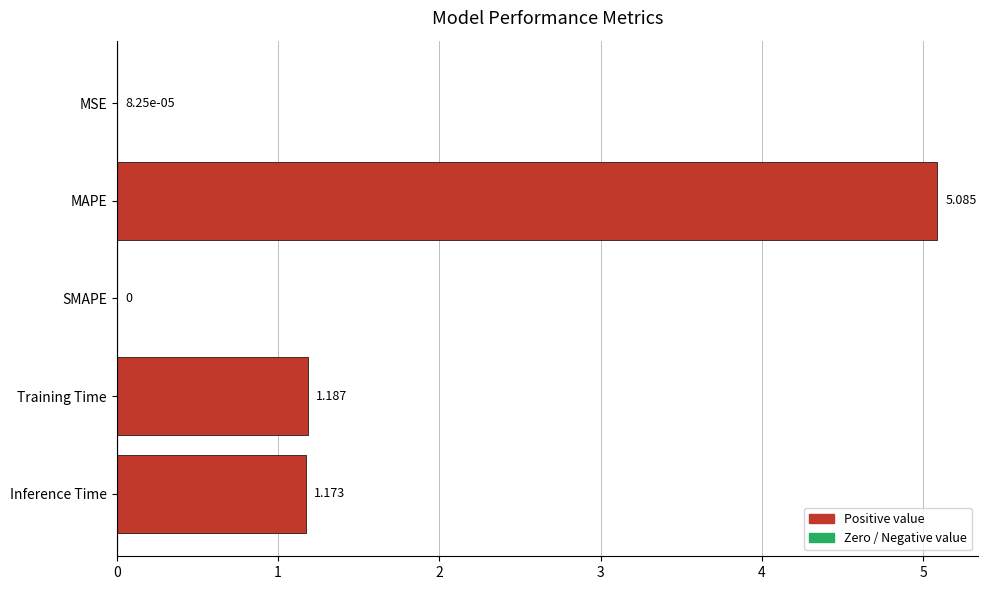

Which category has the highest value across all series?

MAPE